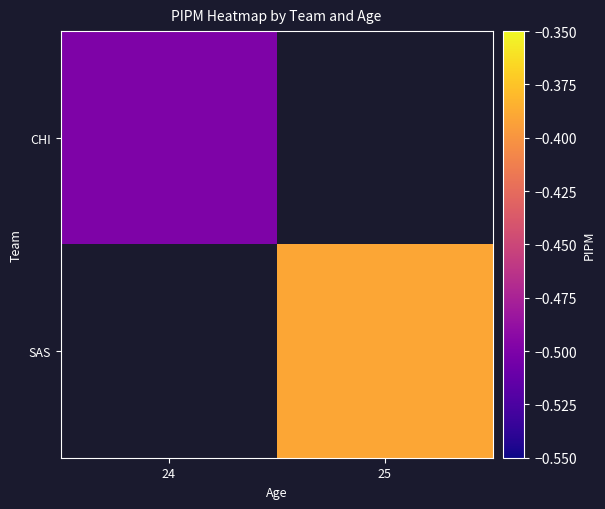

Rank the series by their maximum value, from highest to lowest.

CHI, SAS